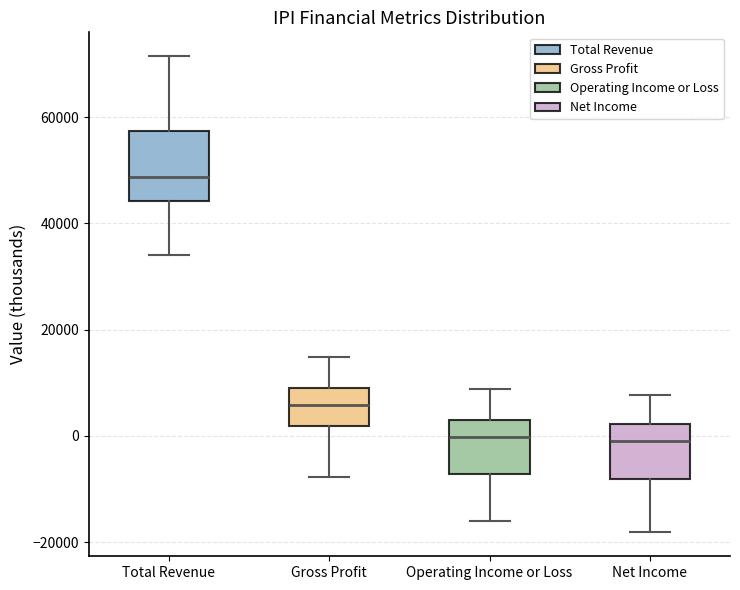

Reading left to right, transcribe this box plot: for each box, give where its median line is, the range the box spans, and where its two whiskers end, as read against the y-axis. The values are not printed on the chart, so give them approximately, as read against the axis.

Total Revenue: median 48000, box 44000 to 58000, whiskers 34000 to 72000
Gross Profit: median 6000, box 2000 to 10000, whiskers -8000 to 14000
Operating Income or Loss: median 0, box -8000 to 2000, whiskers -16000 to 8000
Net Income: median 0, box -8000 to 2000, whiskers -18000 to 8000